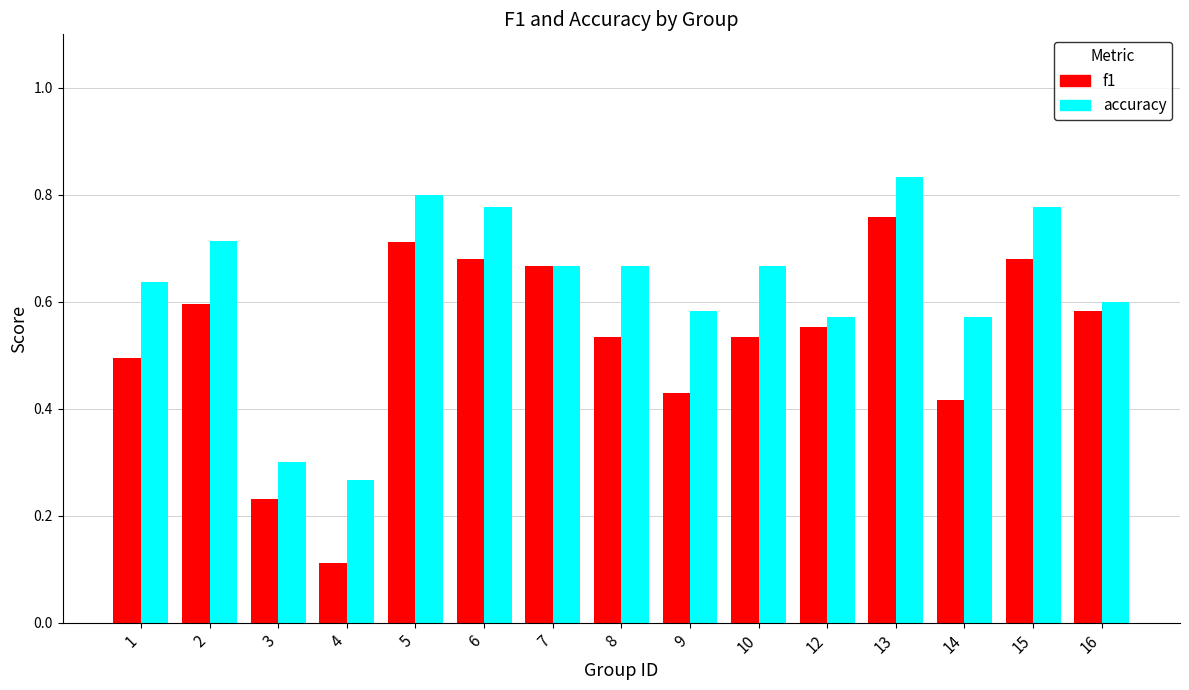

Are the bars grouped side by side (vs. stacked)?

Yes